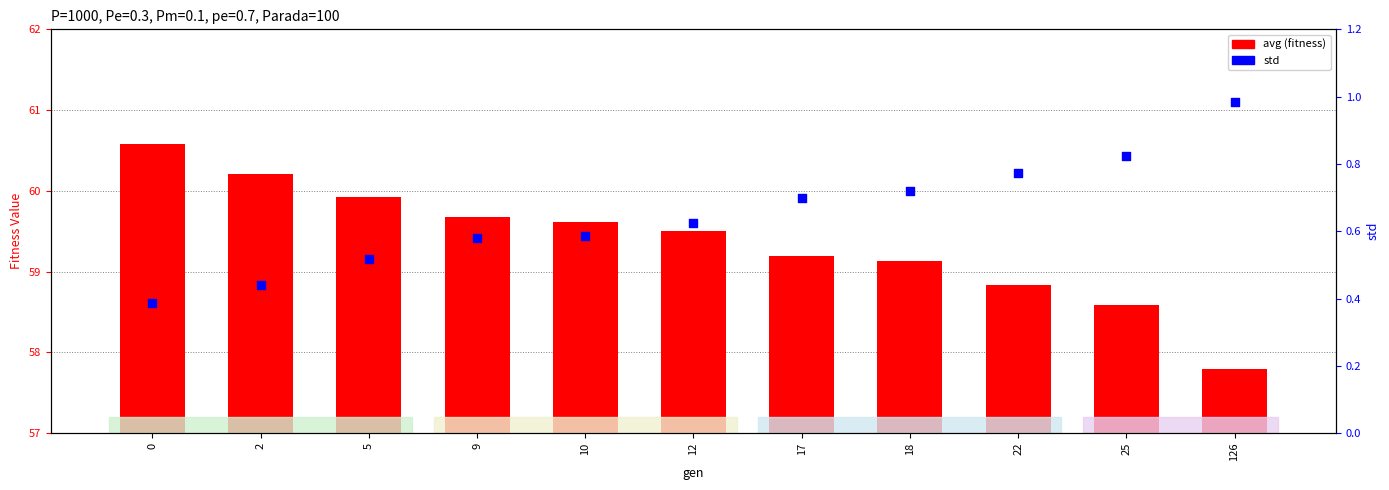

Which series has the largest total across all categories?

avg